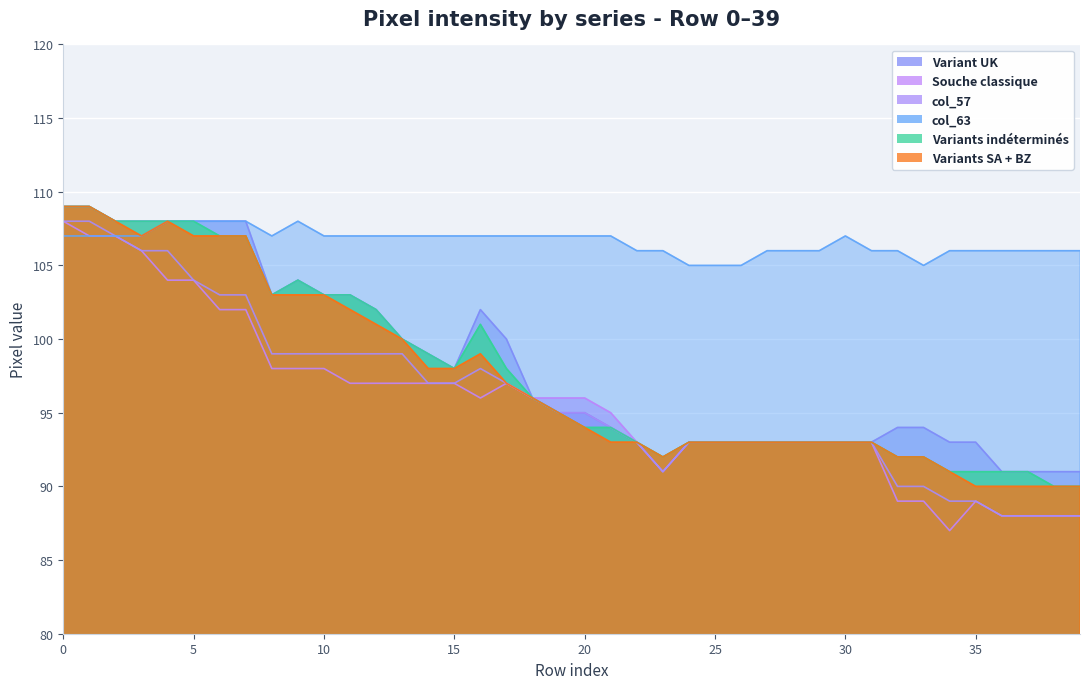

The value of col_63 at 15 is 147. True or false?

False